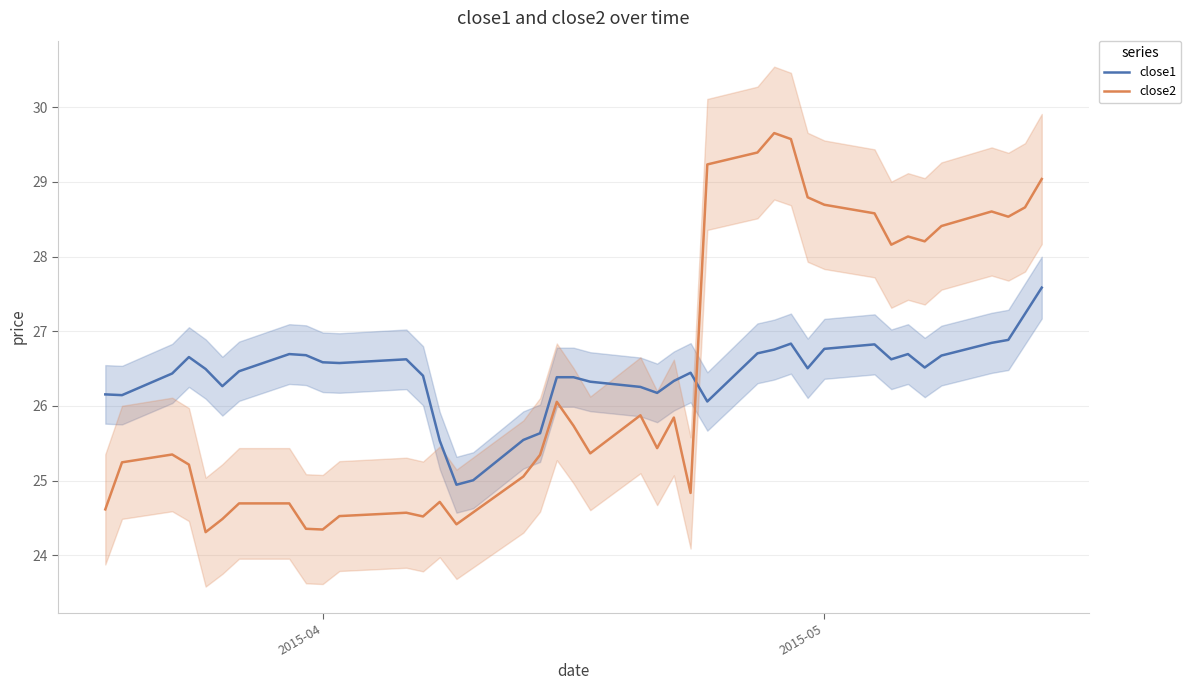

How many lines are shown in the chart?

2